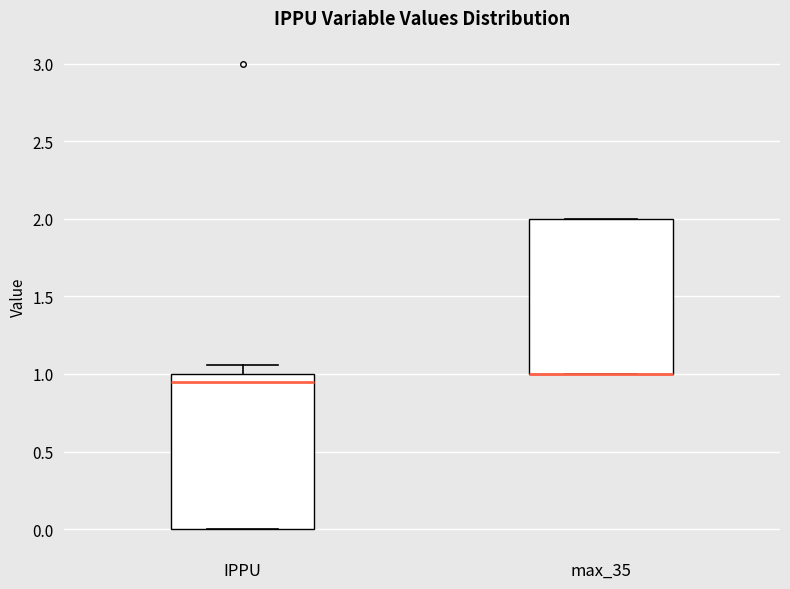

Reading left to right, read every box against the y-axis: the position of its median line, the range the box covers, and the ends of its whiskers. The values are not printed on the chart, so give them approximately, as read against the axis.

IPPU: median 0.95, box 0.00 to 1.00, whiskers 0.00 to 1.05
max_35: median 1.00 (drawn on the box's lower edge), box 1.00 to 2.00, whiskers 1.00 to 2.00